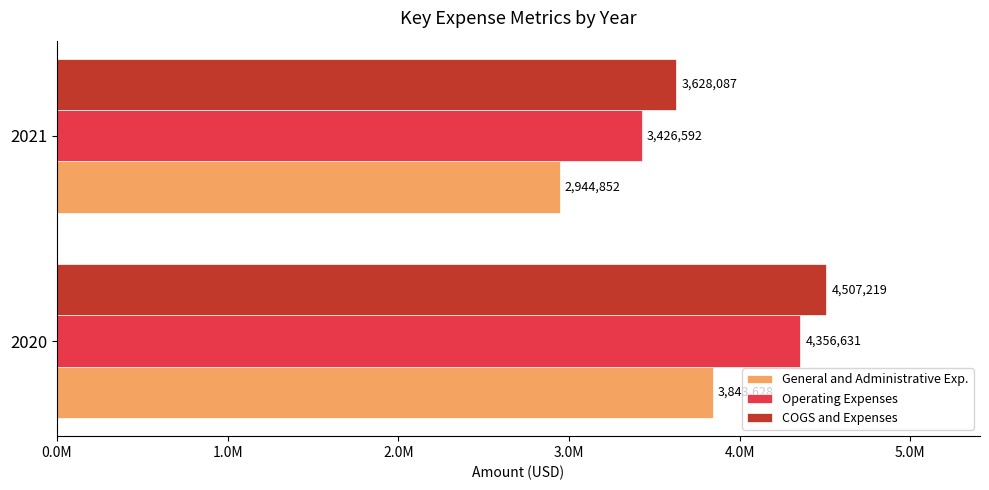

What are all the series names shown in the legend?

General and Administrative Exp., Operating Expenses, COGS and Expenses